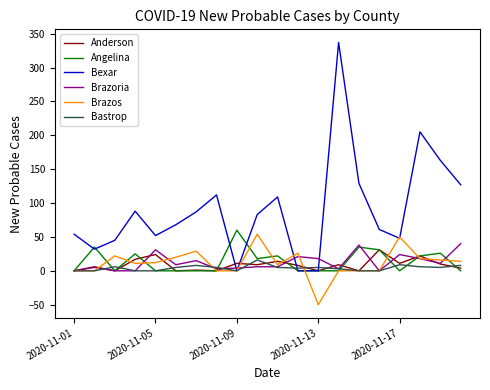

What are all the series names shown in the legend?

Anderson, Angelina, Bexar, Brazoria, Brazos, Bastrop